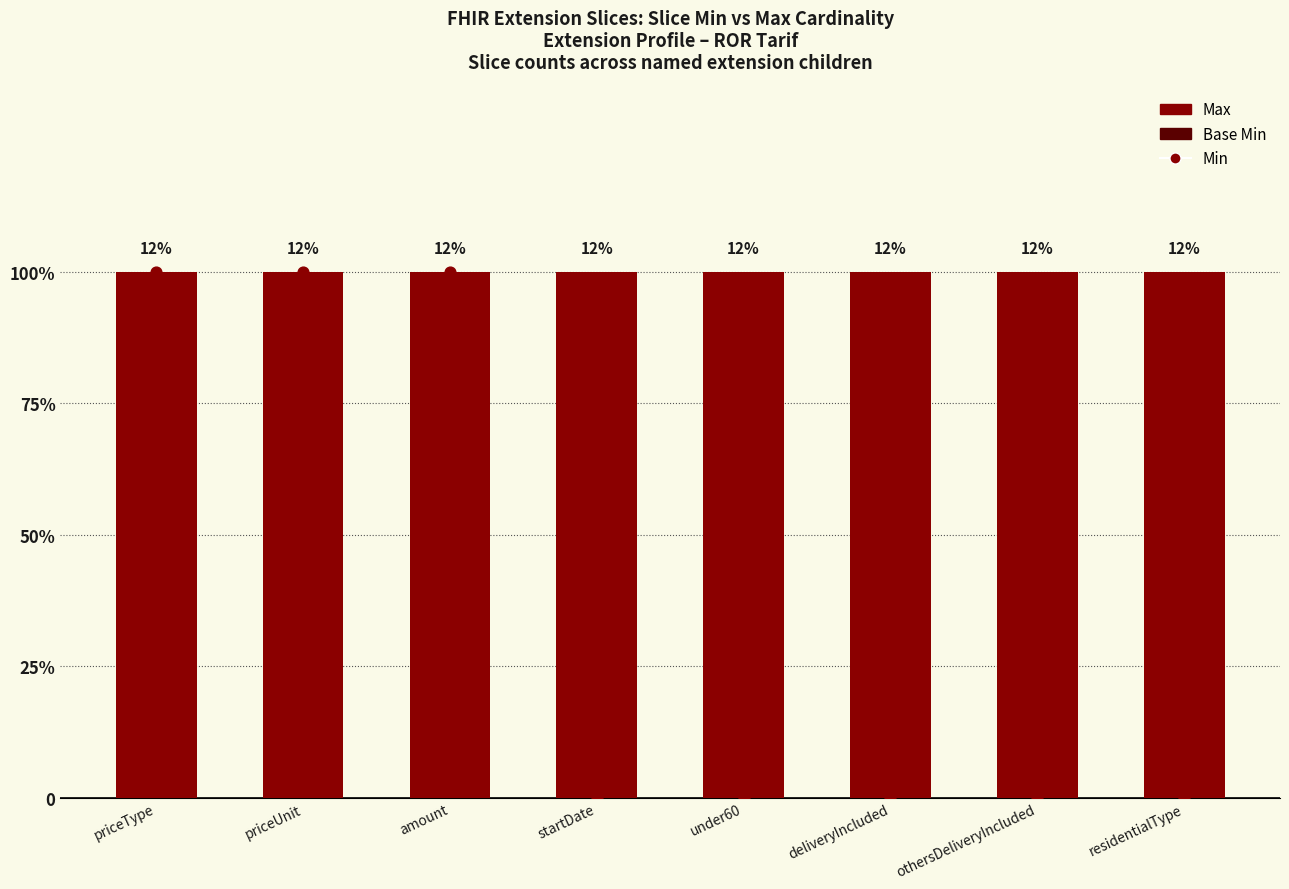

What is the total value across all series at startDate?

1